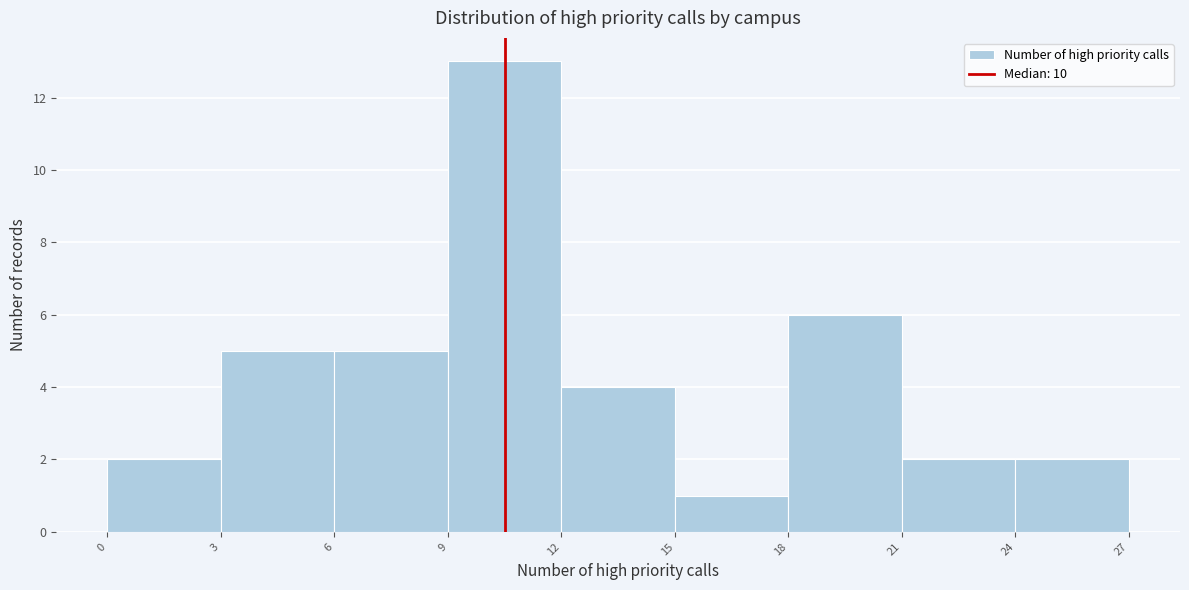

Over which range of the x-axis is the bar tallest?

9 to 12